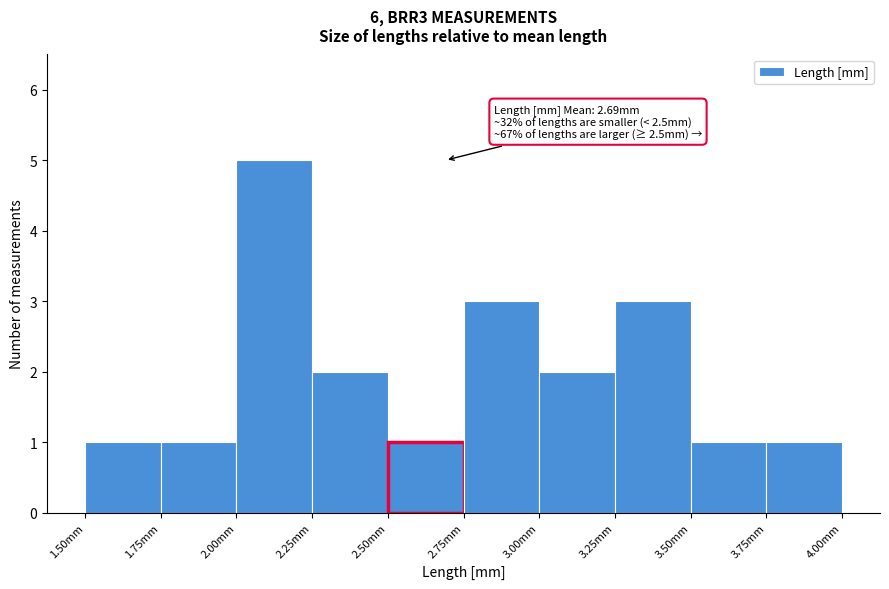

Which range on the x-axis has the tallest bar?

2.00 to 2.25